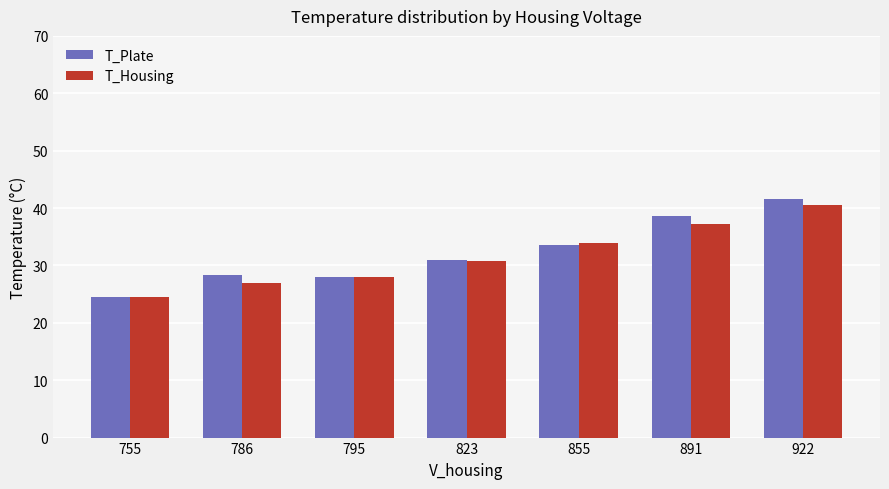

How many data points in T_Plate are less than 31?

3